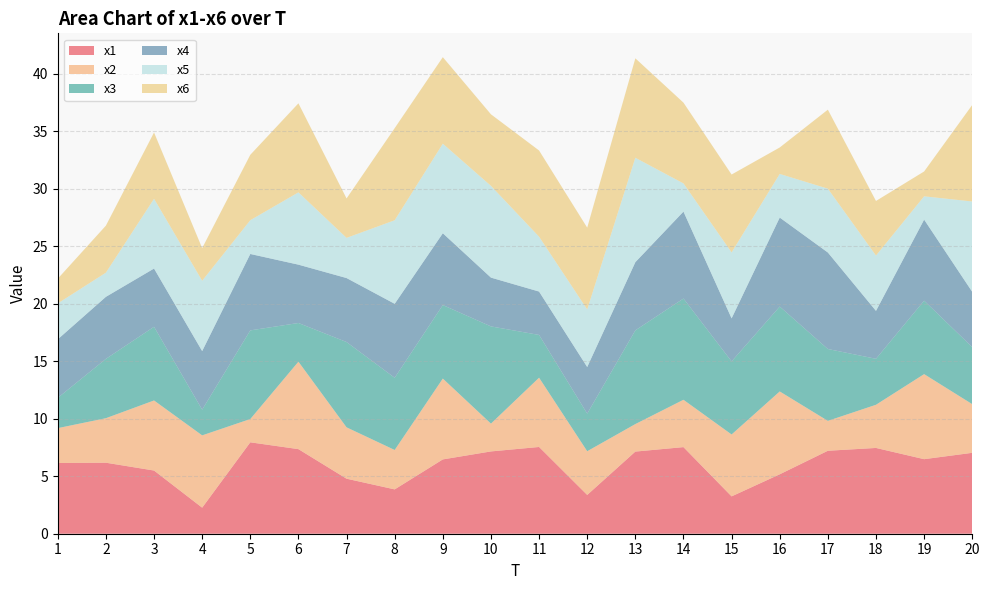

Reading left to right, what are all the values shown in this chart?

x1: 6.1	6.2	5.5	2.3	7.9	7.4	4.8	3.9	6.5	7.2	7.5	3.4	7.1	7.5	3.2	5.2	7.2	7.5	6.5	7.0
x2: 3.0	3.9	6.1	6.3	2.0	7.6	4.5	3.4	7.0	2.4	6.0	3.8	2.4	4.1	5.4	7.2	2.6	3.8	7.4	4.2
x3: 2.6	5.2	6.4	2.2	7.7	3.4	7.4	6.3	6.4	8.5	3.7	3.3	8.1	8.8	6.4	7.4	6.2	4.0	6.4	5.0
x4: 5.1	5.4	5.1	5.1	6.6	5.1	5.6	6.4	6.2	4.2	3.8	4.1	5.9	7.6	3.7	7.7	8.4	4.2	7.0	4.8
x5: 3.1	2.1	6.1	6.1	2.9	6.3	3.5	7.3	7.8	8.0	4.8	5.0	9.1	2.4	5.7	3.8	5.5	4.8	2.0	7.9
x6: 2.1	4.1	5.8	2.8	5.7	7.7	3.4	8.0	7.5	6.2	7.5	7.1	8.6	7.0	6.8	2.3	6.9	4.7	2.2	8.4